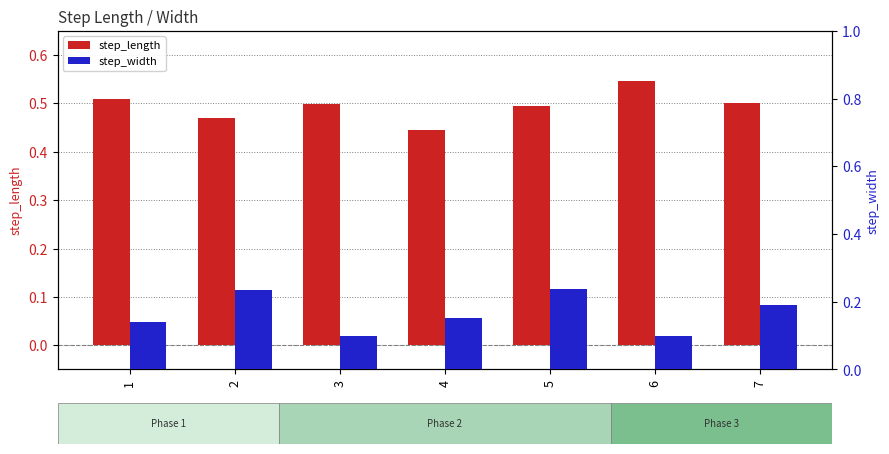

Are the bars horizontal?

No